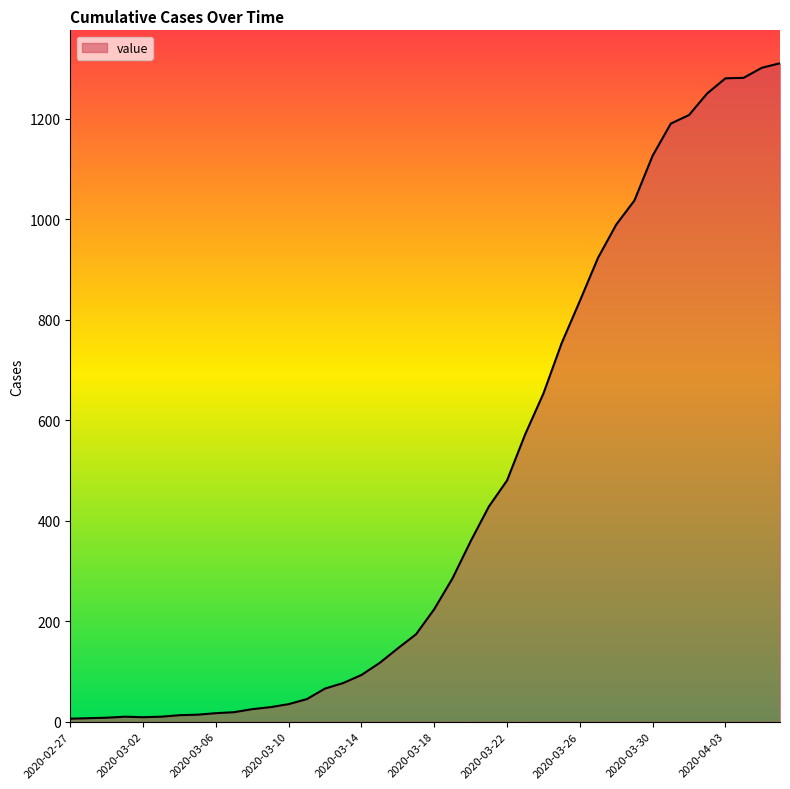

What is the greatest value displayed?

1310